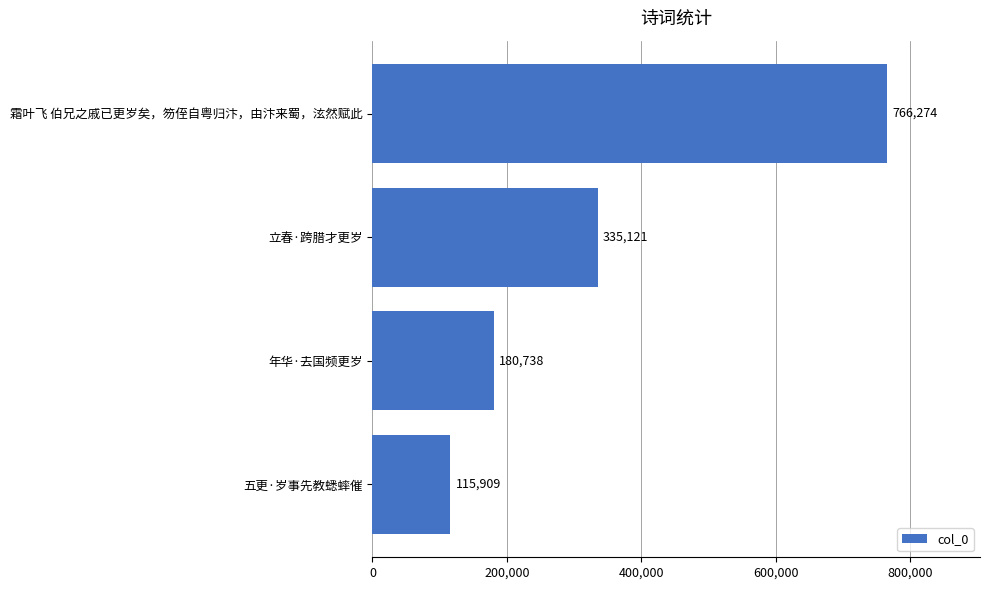

Approximately how many times larger is the value at 五更·岁事先教蟋蟀催 compared to 立春·跨腊才更岁?

0.3